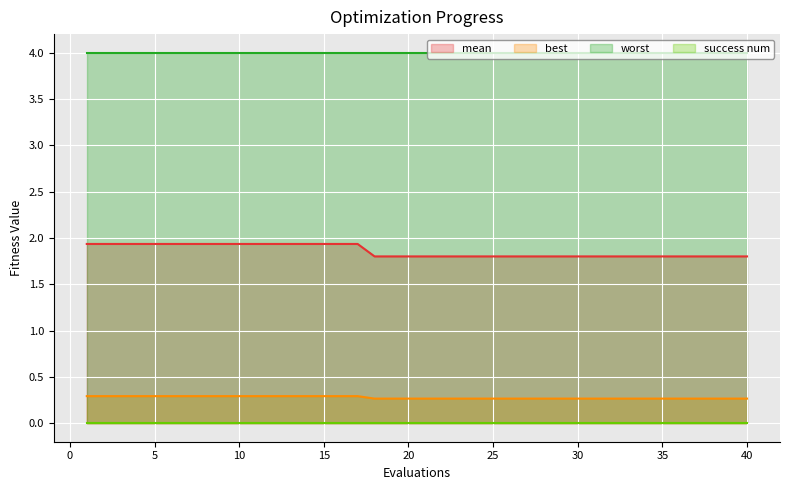

True or false: best has a value of 0.5 at 15.

False